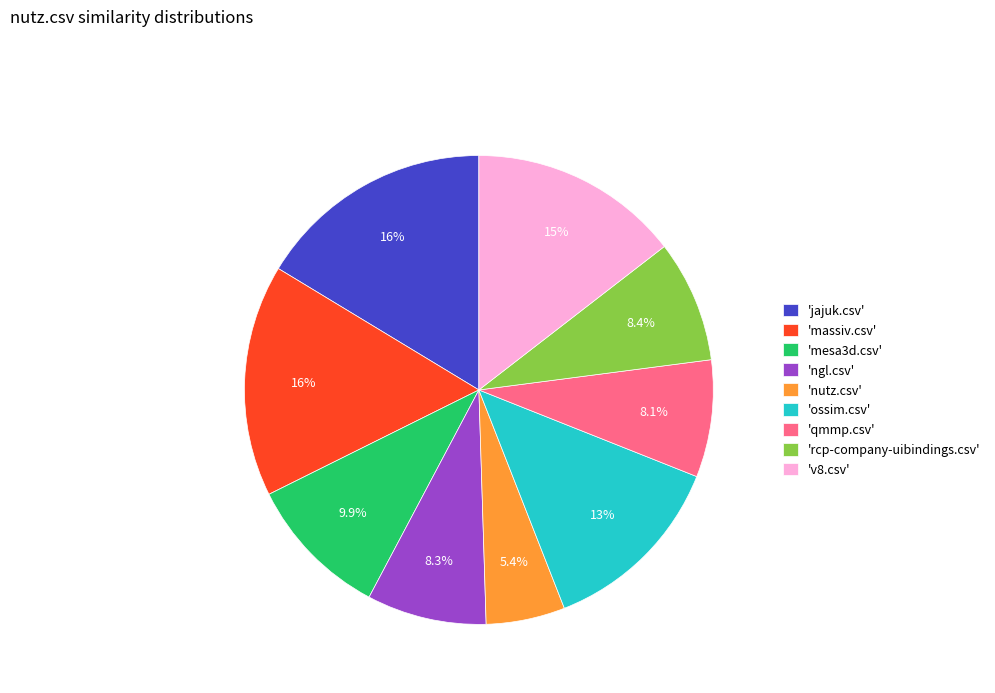

Is there any slice that represents more than half of the pie?

No